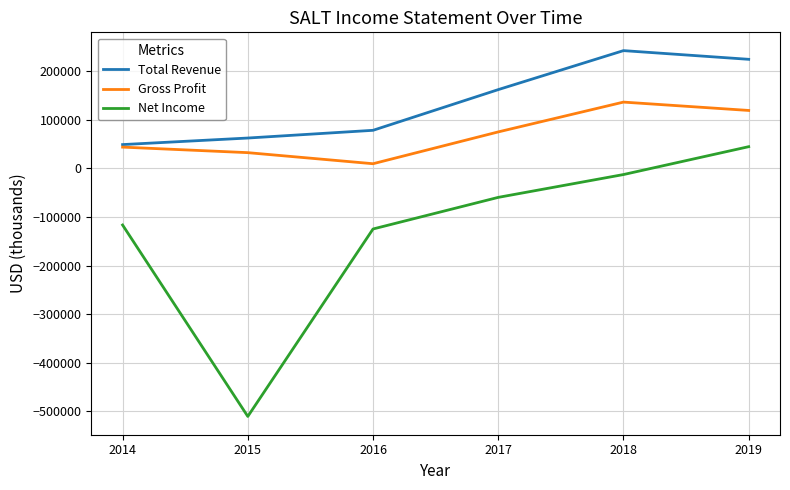

Rank the series at 2018 from lowest to highest value.

Net Income, Gross Profit, Total Revenue